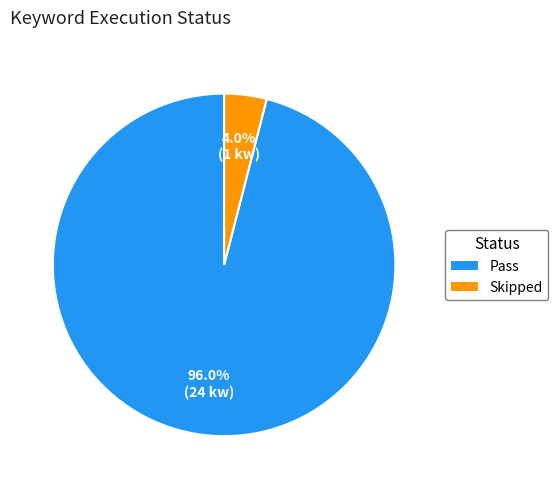

Which slice is the smallest?

Skipped